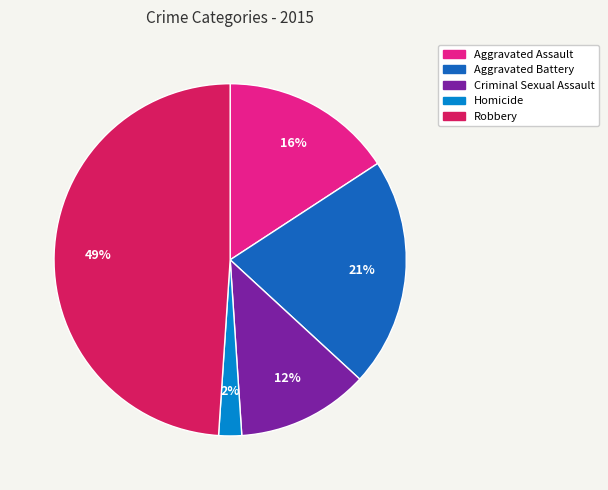

Is Aggravated Assault the majority of the pie?

No